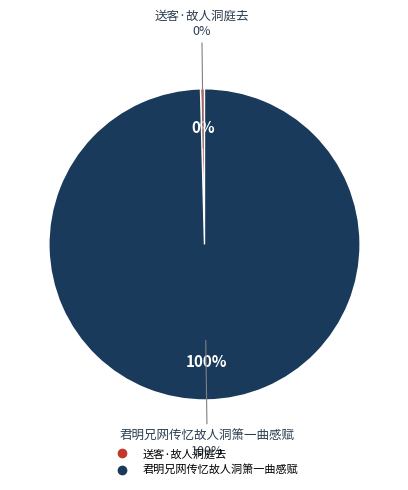

The 送客·故人洞庭去 slice represents 0% of the pie. True or false?

True